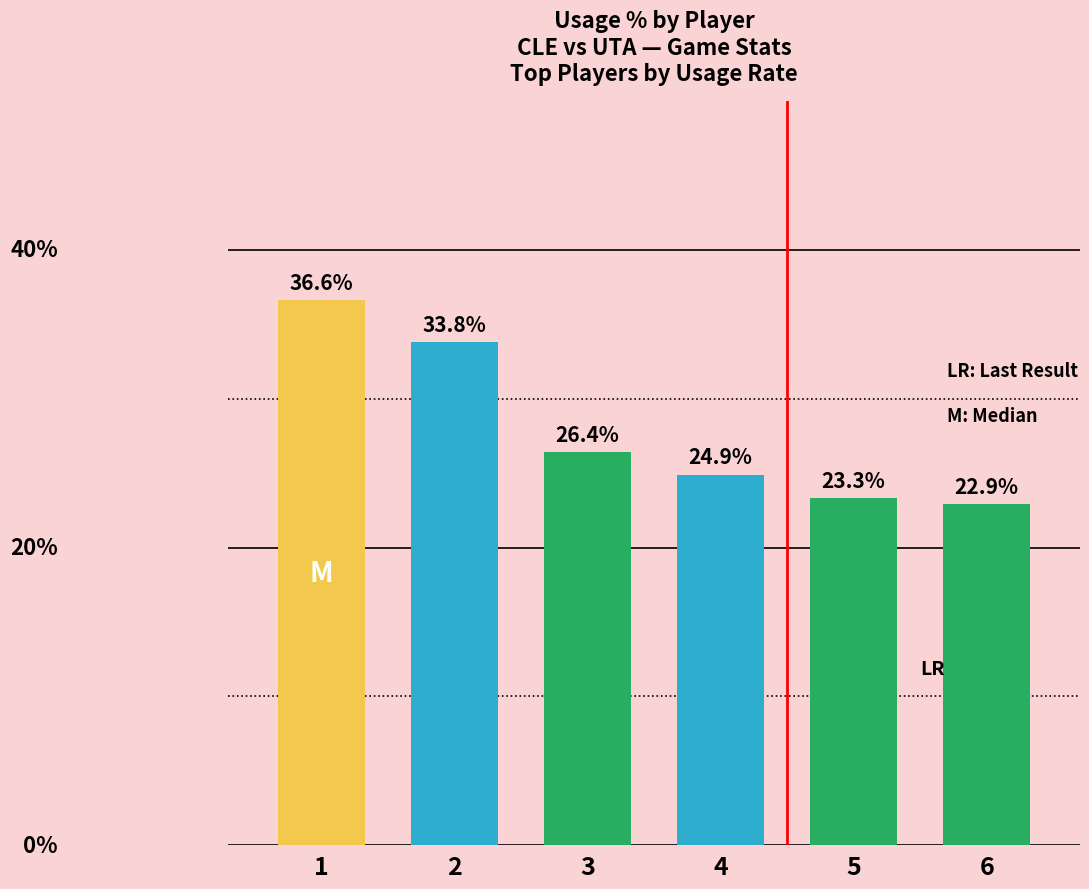

List the labels in order of value, largest first.

1, 2, 3, 4, 5, 6